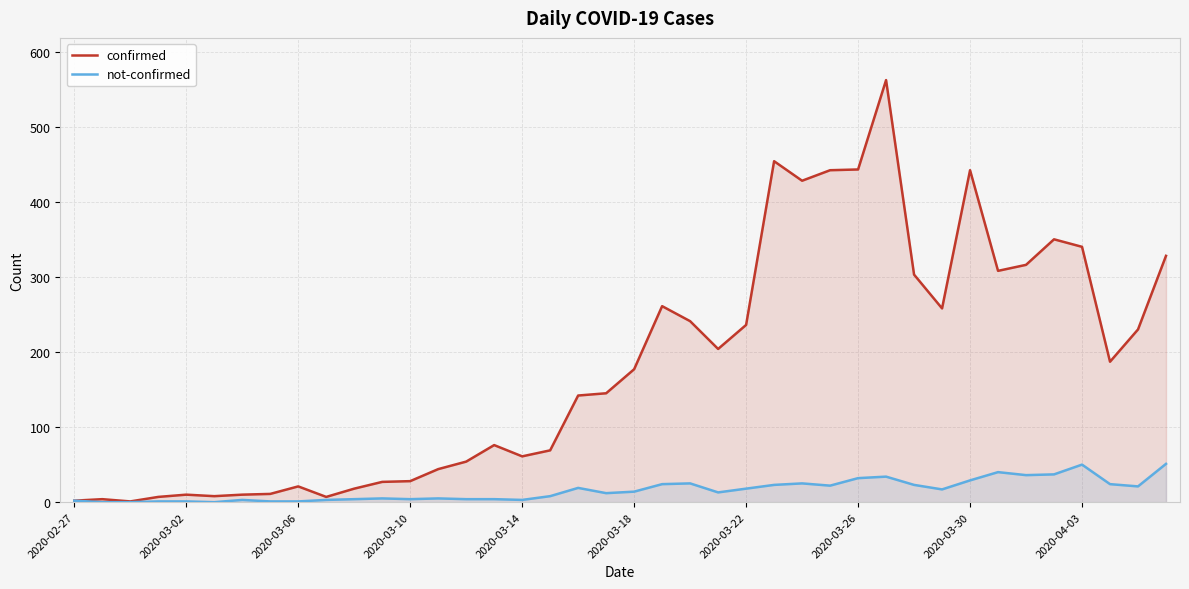

Between 15 and 25, which series saw the biggest shift?

confirmed